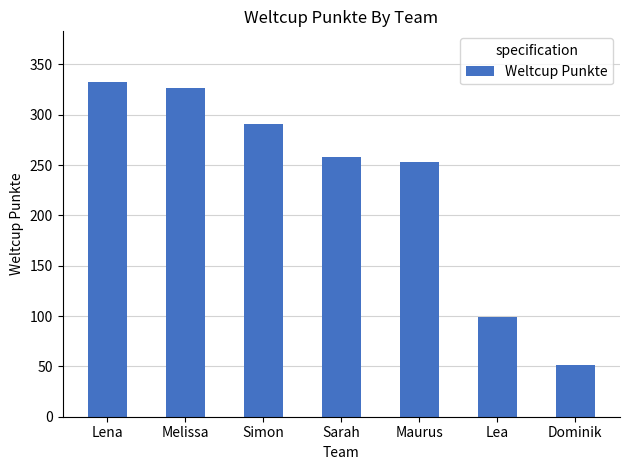

Reading left to right, transcribe all the data shown in this chart.

Lena=333	Melissa=327	Simon=291	Sarah=258	Maurus=253	Lea=99	Dominik=51